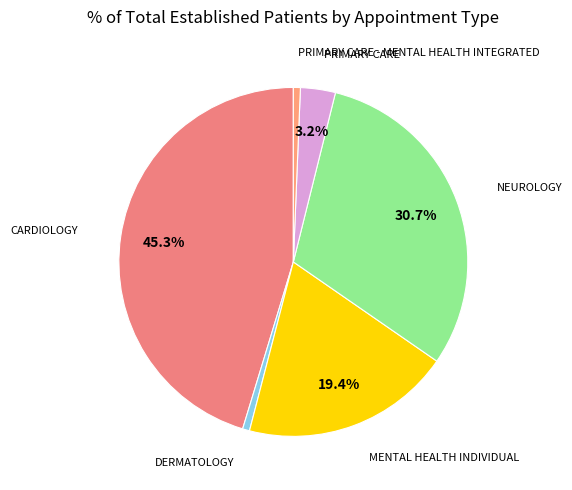

The MENTAL HEALTH INDIVIDUAL slice represents 9% of the pie. True or false?

False